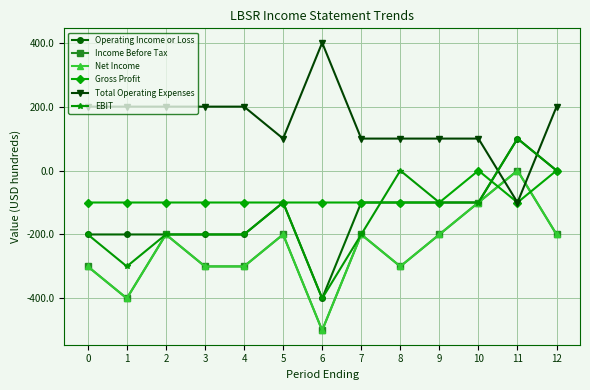

List the series in order of their peak value, highest first.

Total Operating Expenses, Operating Income or Loss, EBIT, Income Before Tax, Net Income, Gross Profit